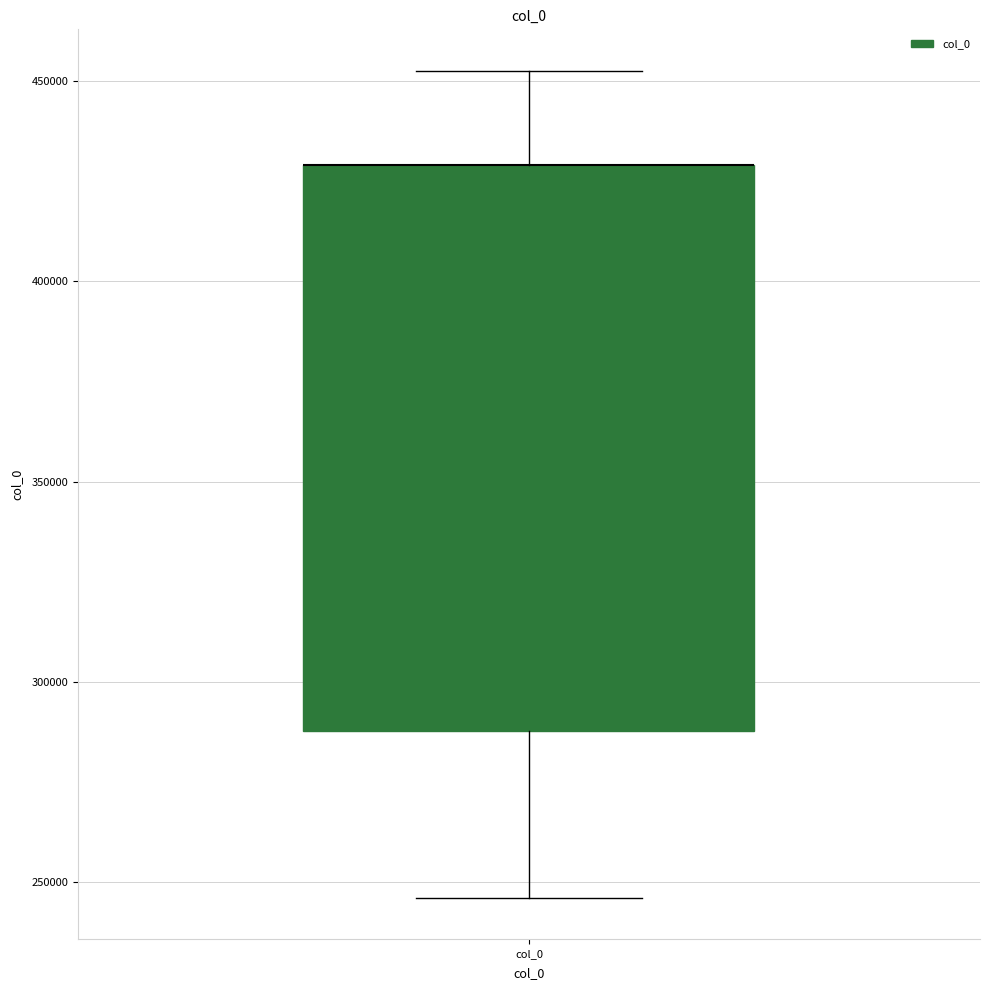

Where does the upper whisker of the box for col_0 end on the y-axis? The values are not printed on the chart, so give them approximately, as read against the axis.

455000